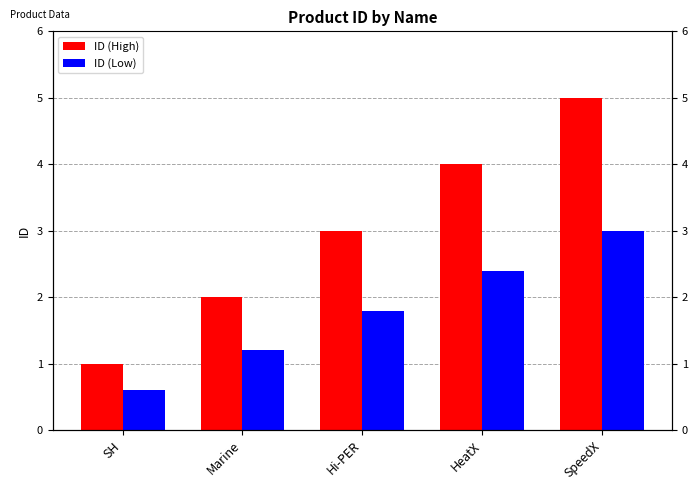

Reading left to right, transcribe all the data shown in this chart.

ID (High): SH=1.0	Marine=2.0	Hi-PER=3.0	HeatX=4.0	SpeedX=5.0
ID (Low): SH=0.6	Marine=1.2	Hi-PER=1.8	HeatX=2.4	SpeedX=3.0